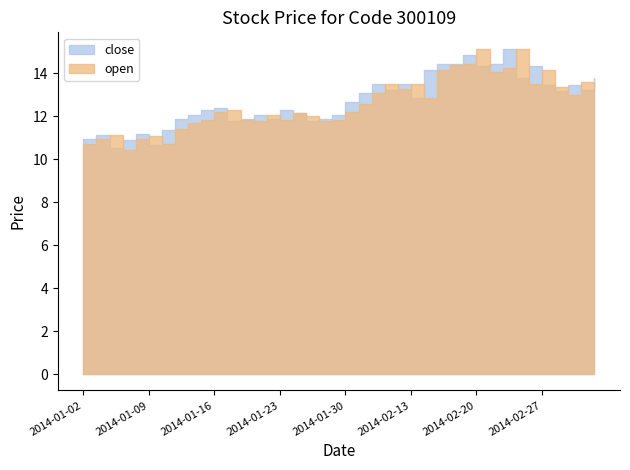

What are all the series names shown in the legend?

close, open